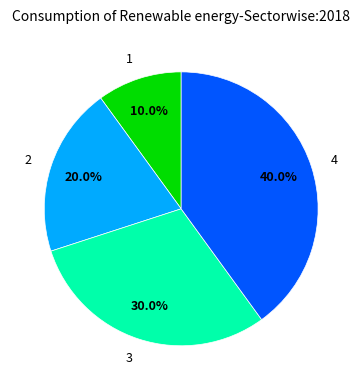

Does 4 account for over 50% of the chart?

No